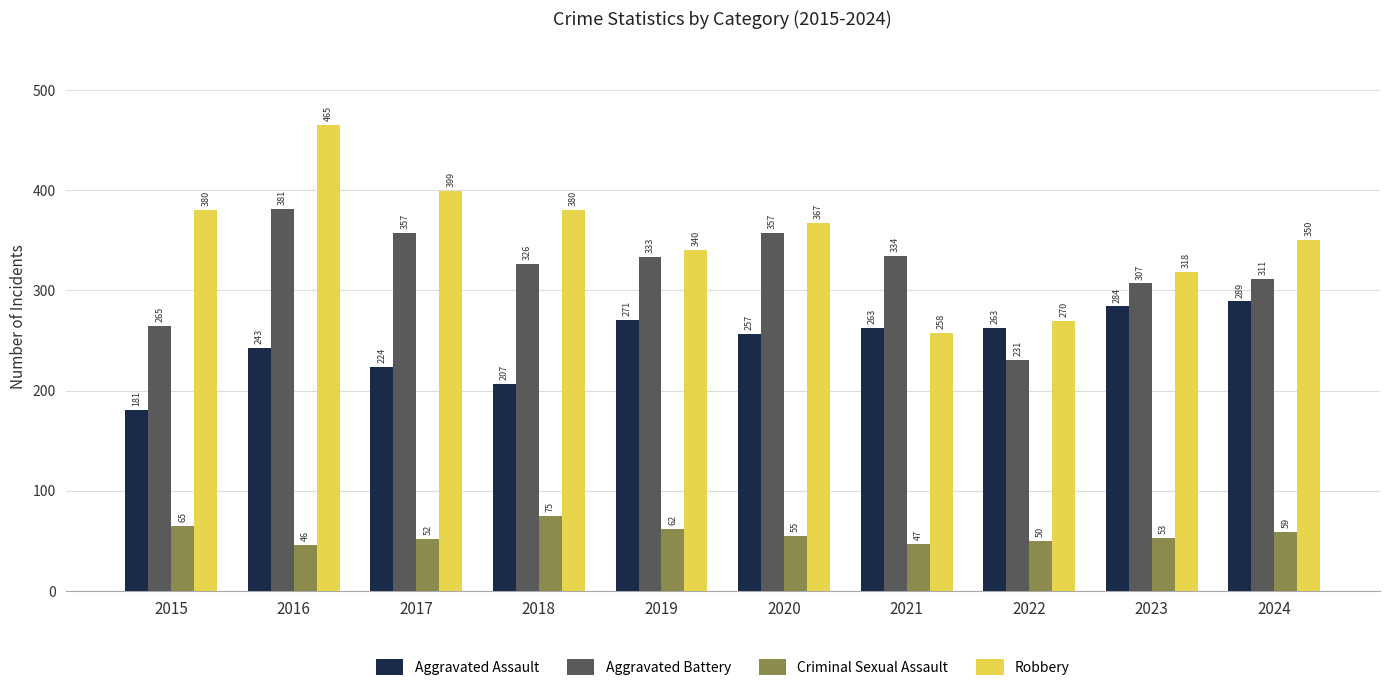

What are all the series names shown in the legend?

Aggravated Assault, Aggravated Battery, Criminal Sexual Assault, Robbery